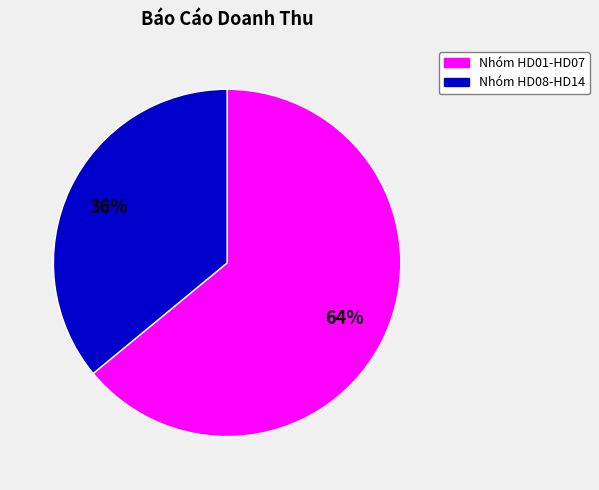

To the nearest percent, what is the difference between the largest and smallest slice percentages?

28%